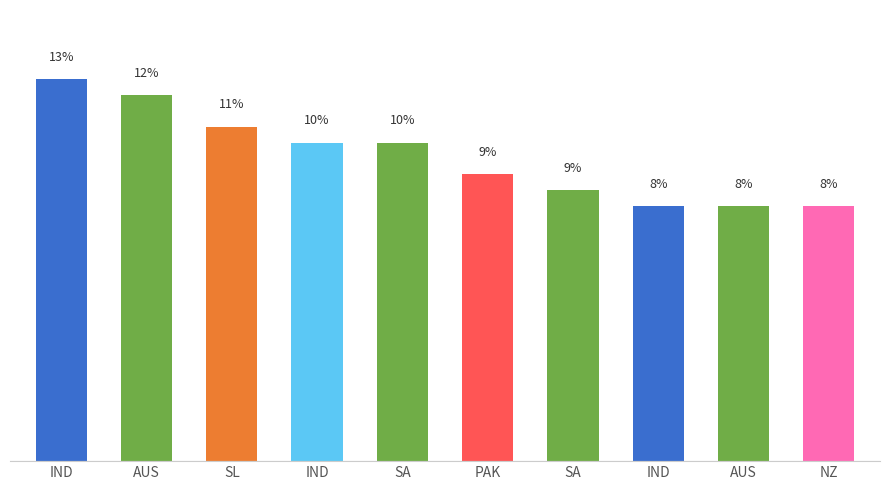

What is the change in value from SL to IND?

-2.6